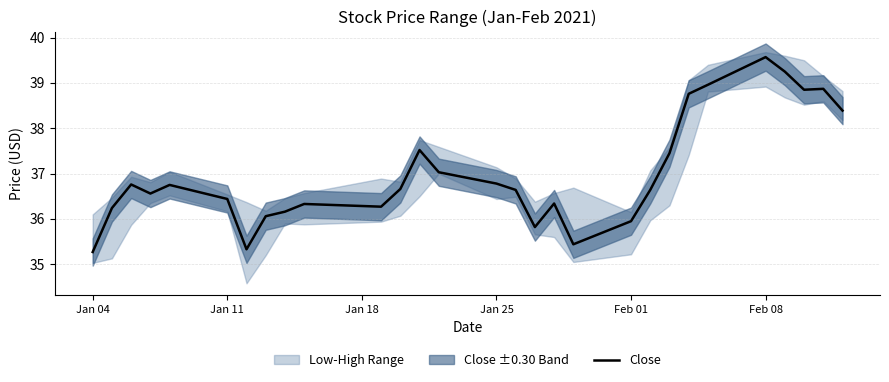

At which label does Close reach its peak?

Feb 08